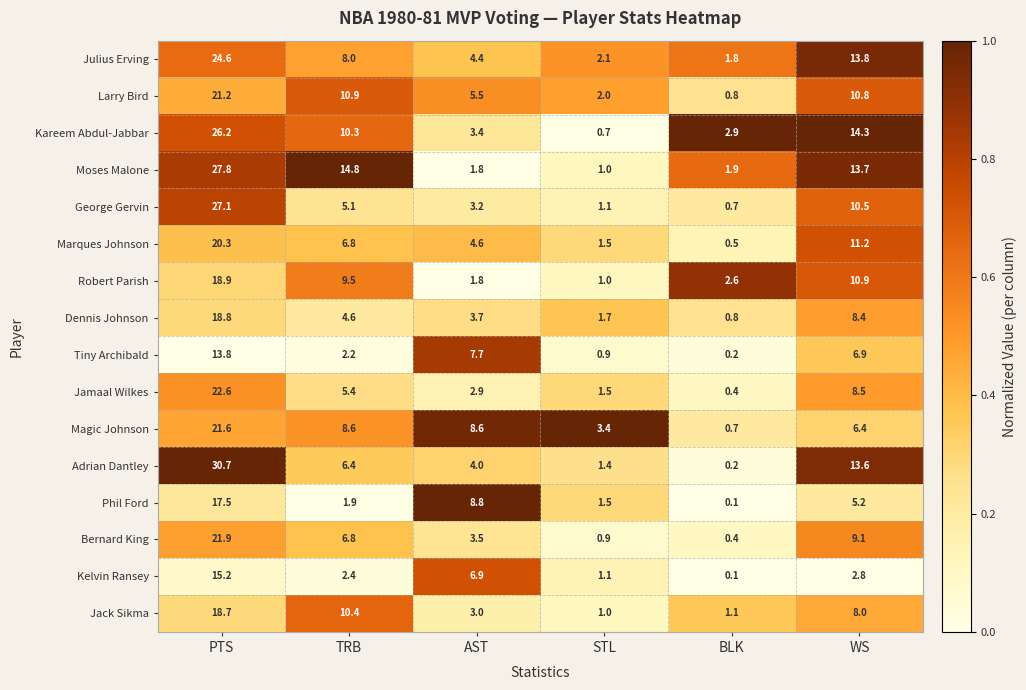

At which category does the chart reach its peak across all series?

PTS